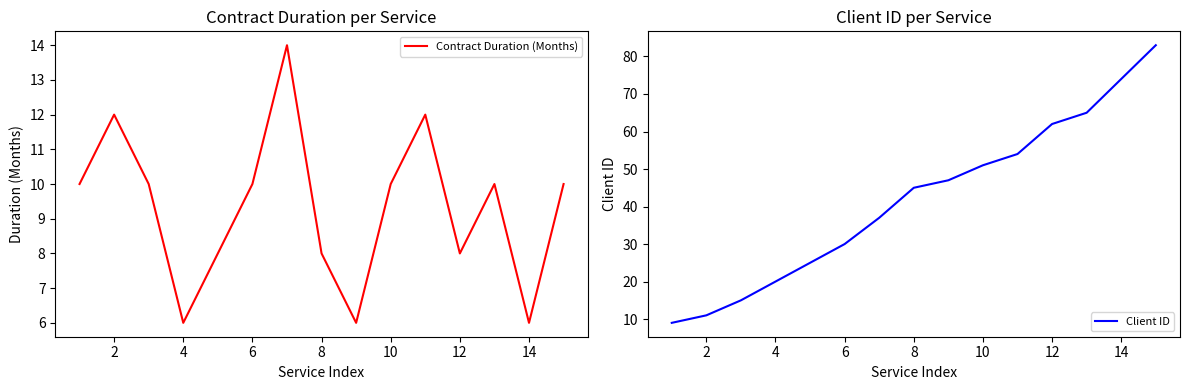

The value of Contract Duration (Months) at 12 is 3. True or false?

False